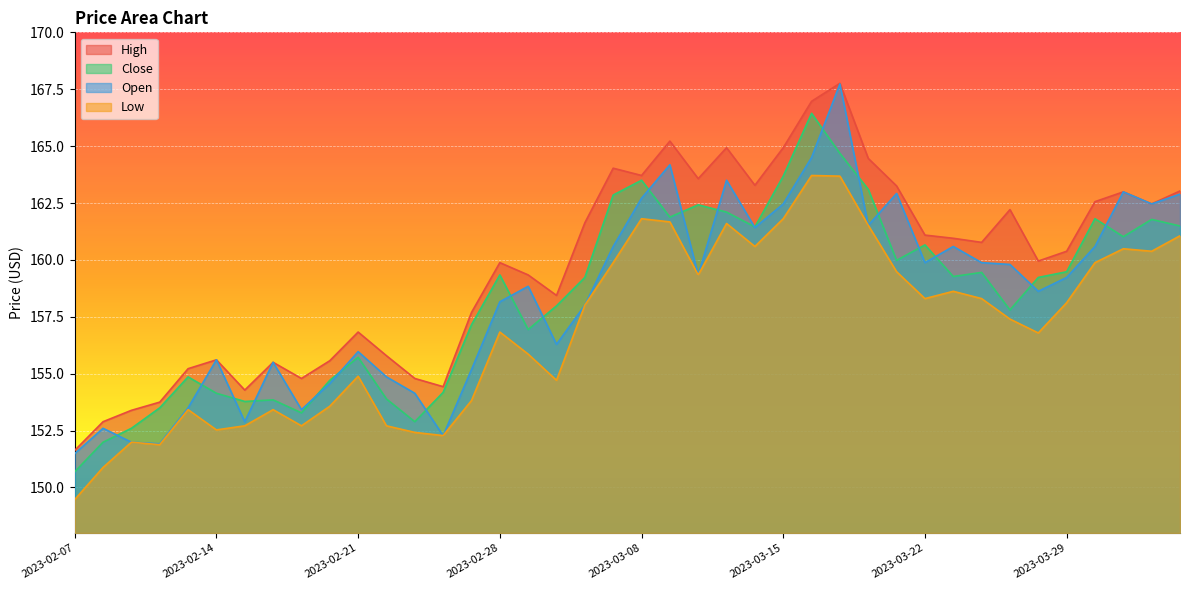

True or false: Low and High cross at least once.

False